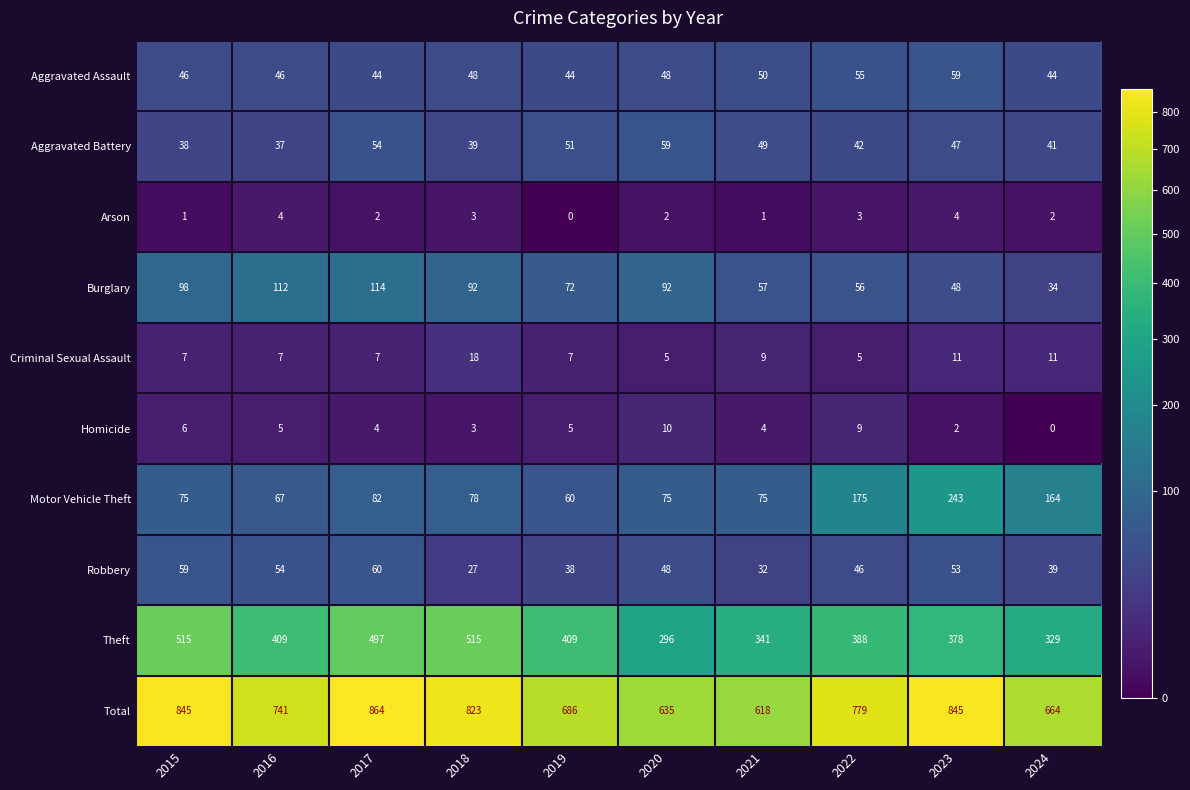

Which series has the largest range (max minus min)?

Total